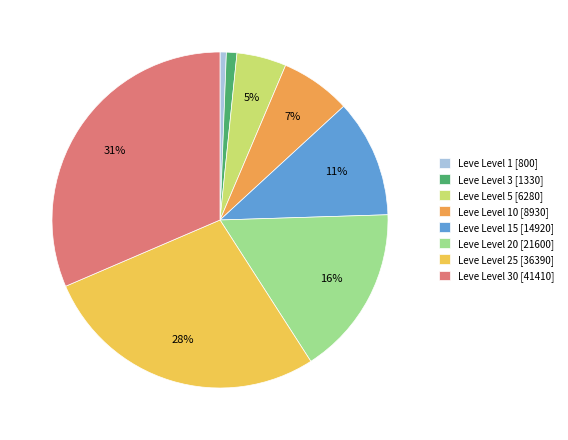

Rank the categories by value from lowest to highest.

1, 3, 5, 10, 15, 20, 25, 30